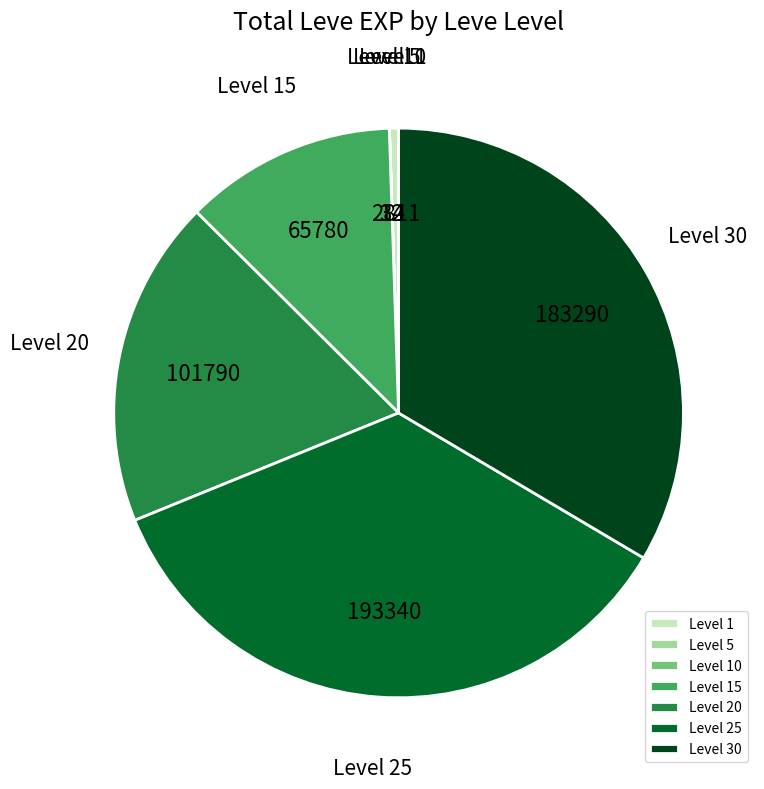

Is there a majority slice in this chart?

No